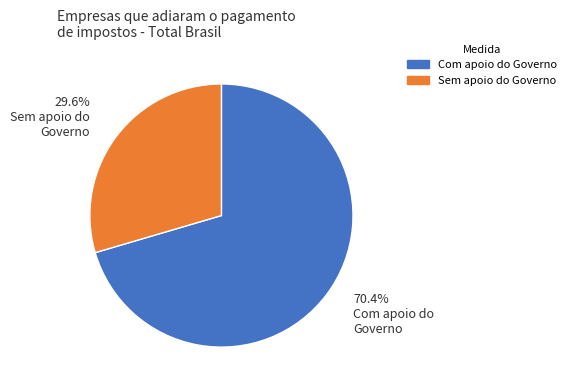

Count the number of slices in the pie.

2